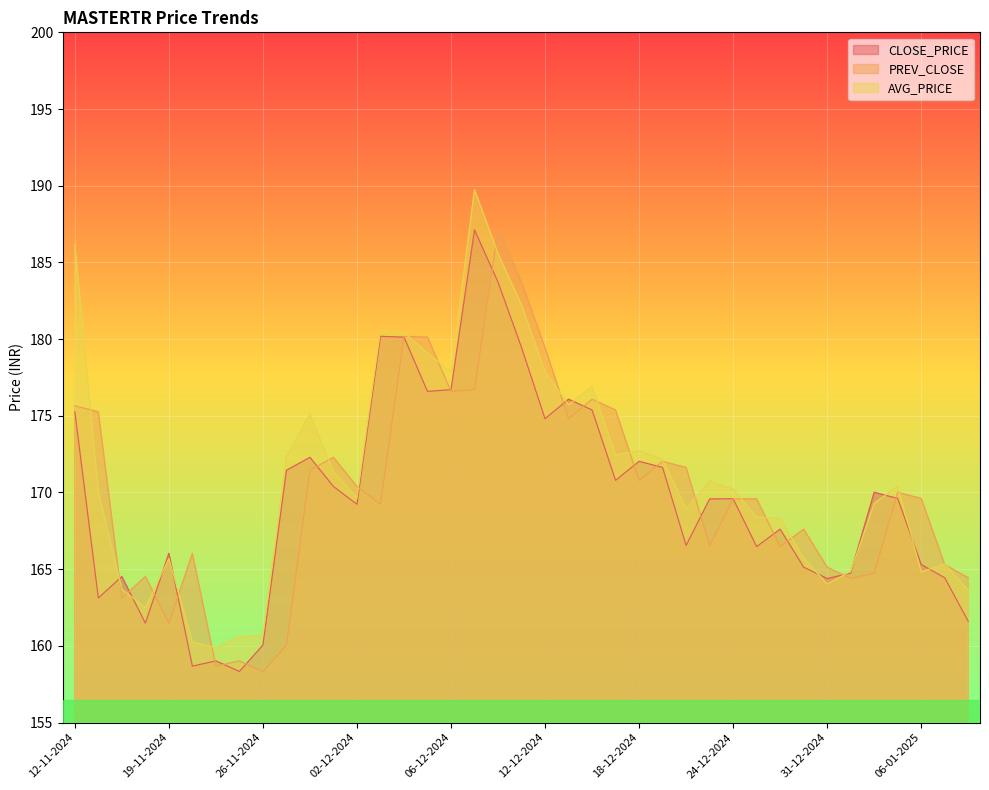

Where does the AVG_PRICE series first go above 170?

12-11-2024